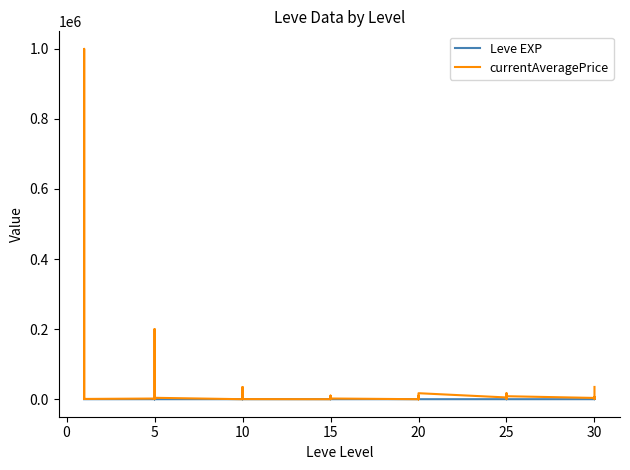

Reading left to right, extract all data points from this chart.

Leve EXP: 1.0	1.0	1.0	1.0	1.0	1.0	4.0	6.0	2.0	5.0	2.0	3.0	4.0	7.0	3.0	9.0	13.0	9.0	18.0	13.0	7.0	24.0	18.0	14.0	9.0	16.0	28.0	17.0	12.0	8.0	47.0	36.0	8.0	39.0	36.0	12.0	31.0	64.0	31.0	62.0
currentAveragePrice: 1820.0	3763.0	999999.0	1893.0	2219.0	756.7	1894.0	94500.0	200168.8	1821.0	346.7	3999.7	0.0	30500.0	34856.6	5000.0	18995.2	318.6	0.0	1000.0	828.2	10250.0	318.6	2000.0	0.0	10250.0	0.0	3421.0	0.0	17113.4	5004.5	7000.0	17113.4	4591.9	548.0	8500.0	3622.0	6270.0	548.0	34999.3